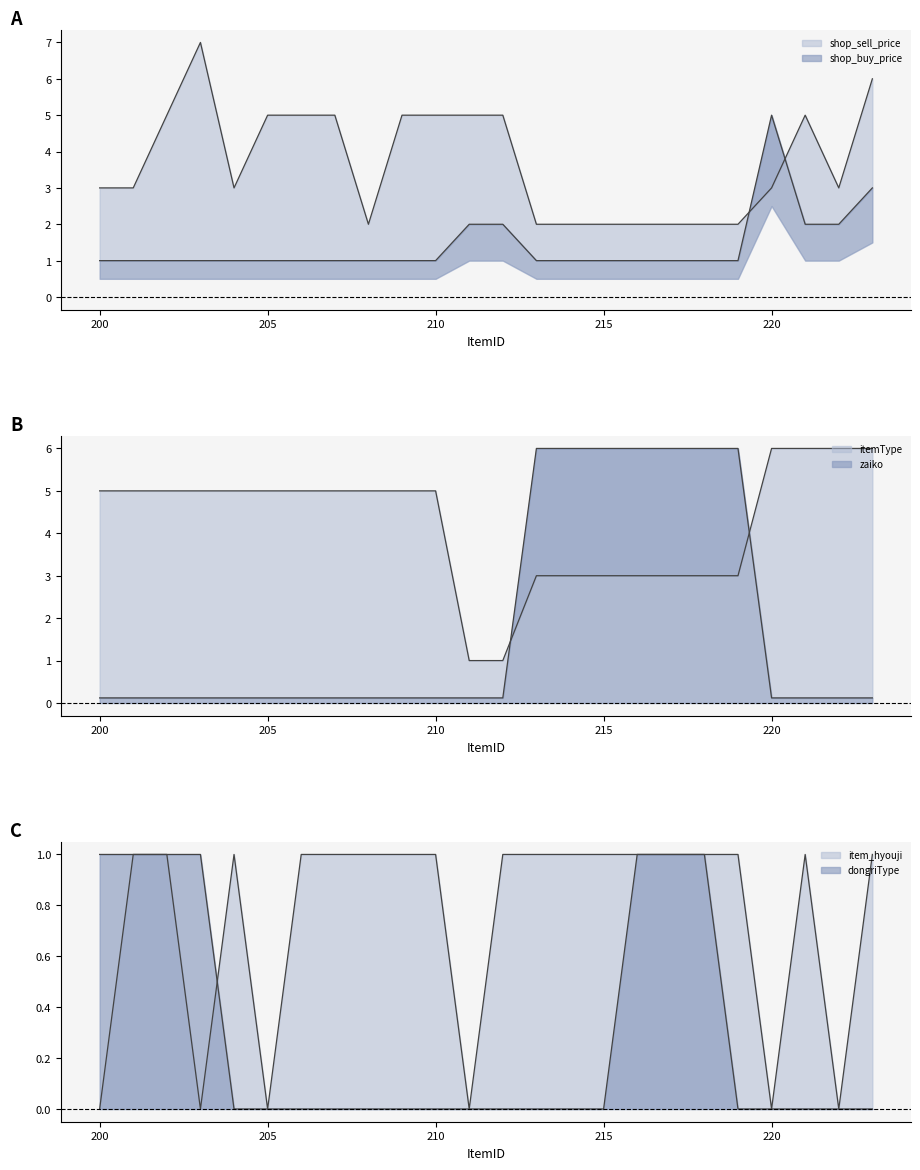

Which label corresponds to the smallest value in the chart?

204